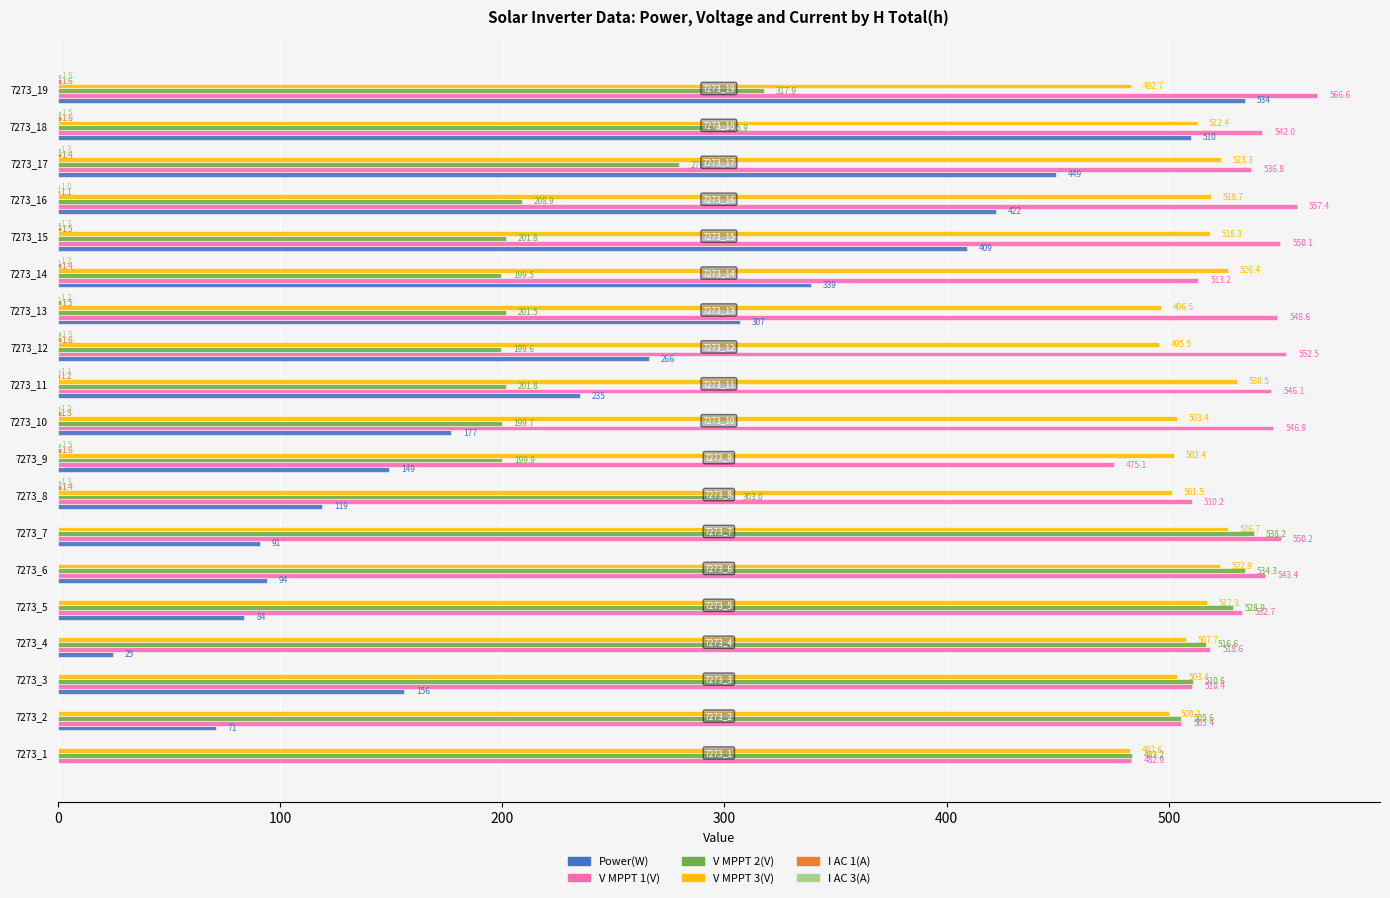

Is the value of V MPPT 2(V) at 7273_9 greater than the value of V MPPT 1(V) at 7273_8?

No